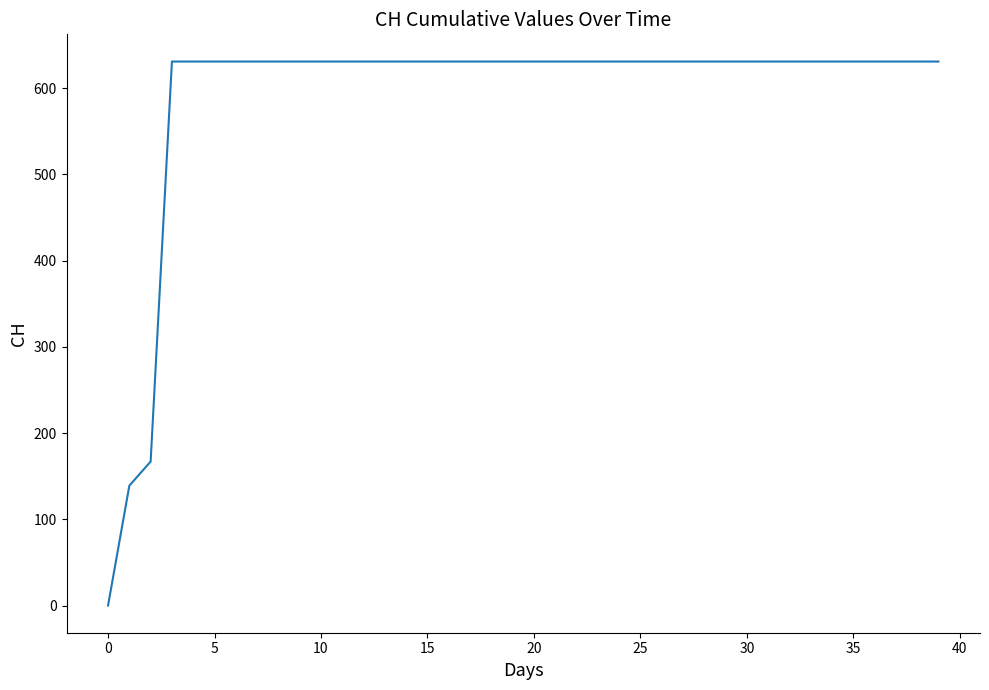

What is the difference between the maximum and minimum values?

631